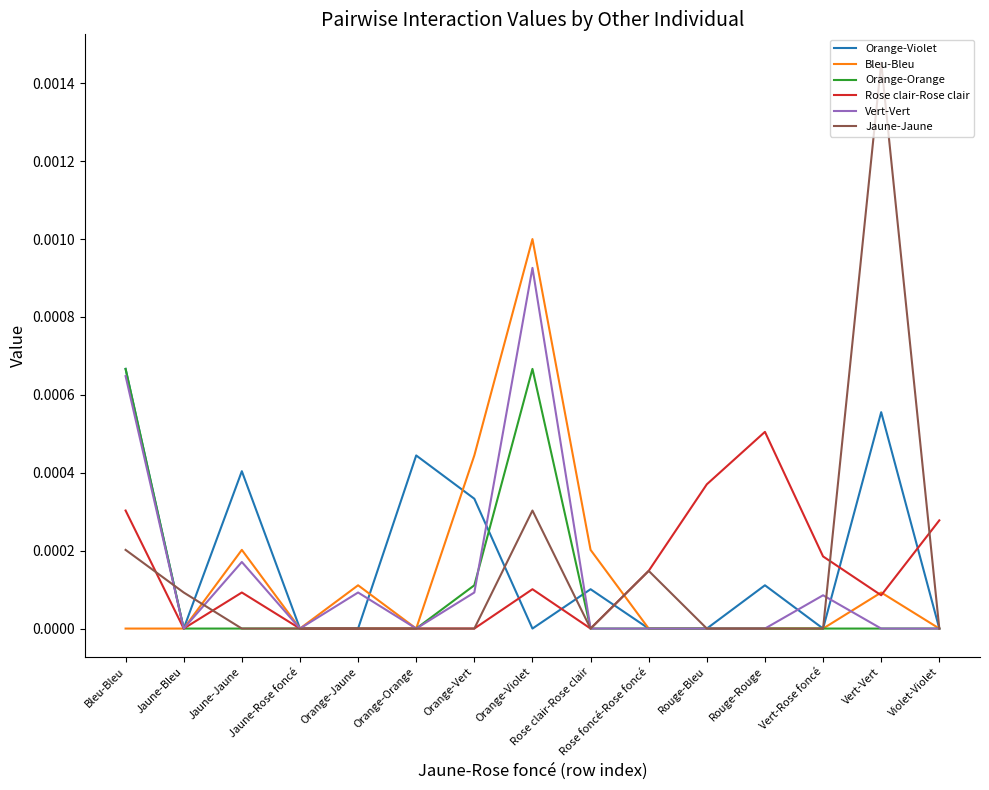

Which series has the widest spread of values?

Jaune-Jaune